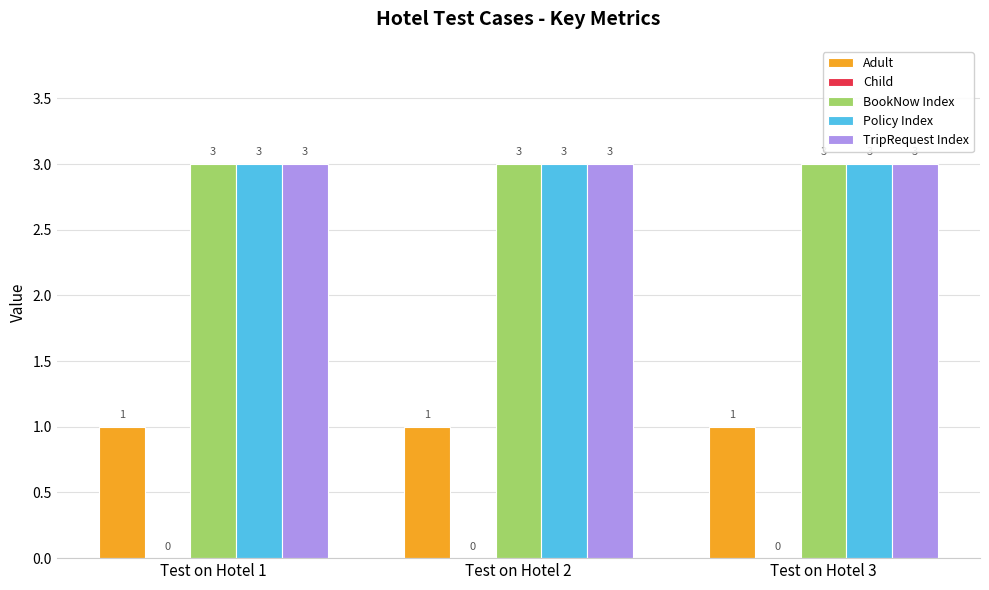

What is the sum of all Policy Index values?

9